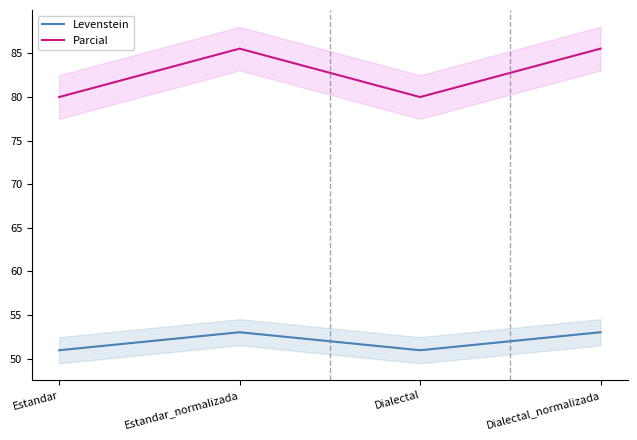

Count the Parcial values in the range 80 to 85.

2